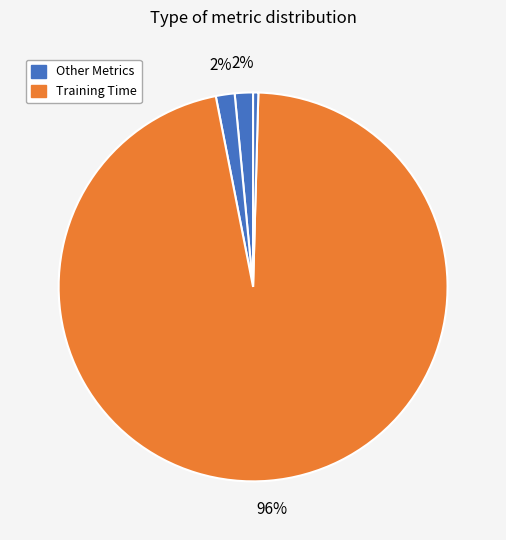

Which slice is the largest?

Training Time